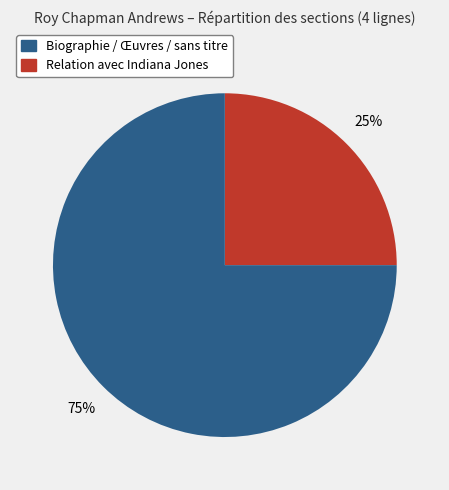

Is there any slice that represents more than half of the pie?

Yes